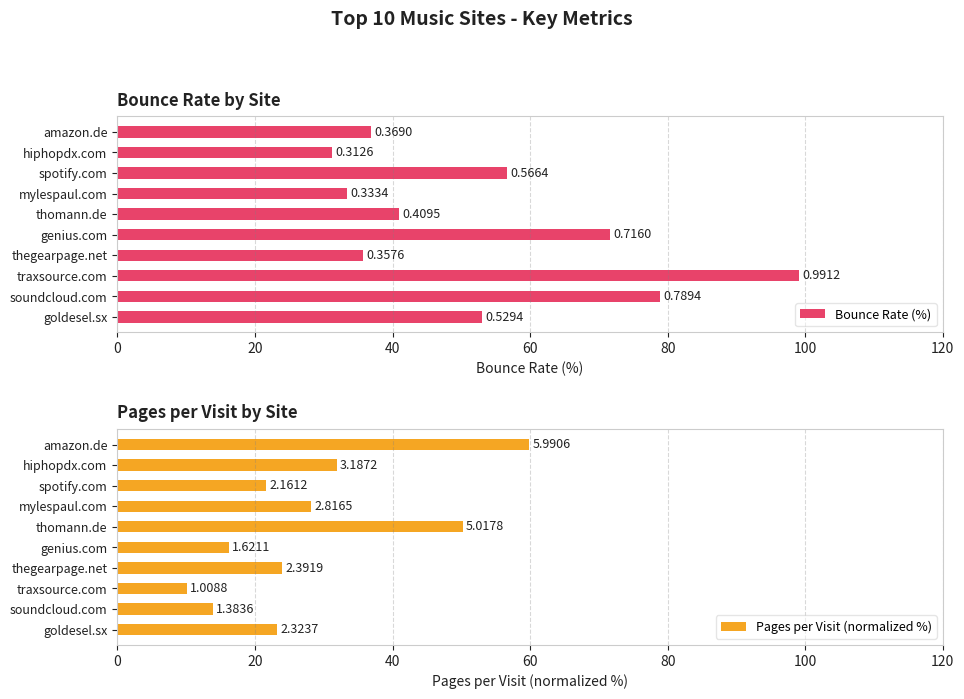

Is it true that Pages per Visit (normalized %) equals 11.2 at goldesel.sx?

False